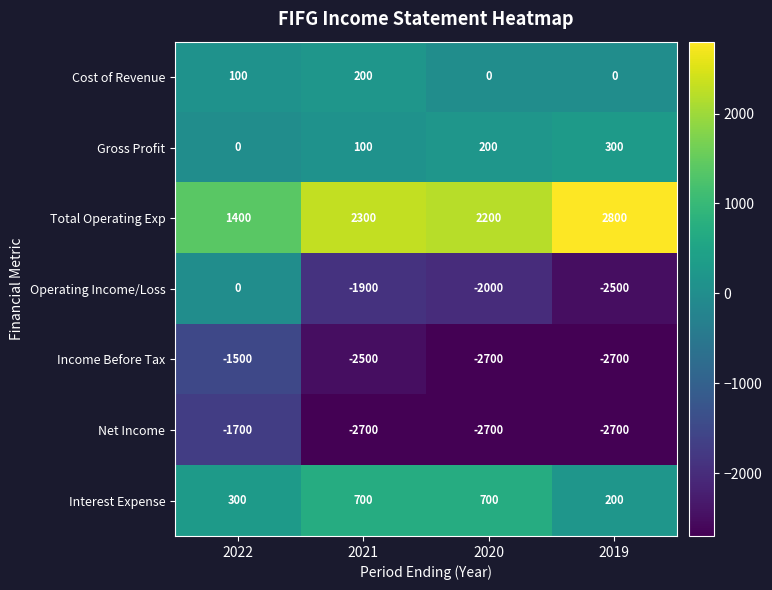

At 2021, list the series in order from smallest to largest.

Net Income, Income Before Tax, Operating Income/Loss, Gross Profit, Cost of Revenue, Interest Expense, Total Operating Exp